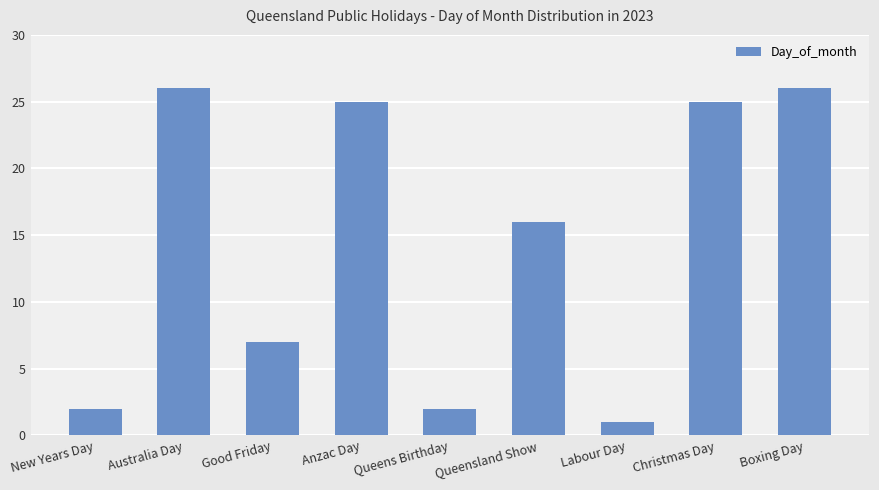

What is the ratio of the value at Queens Birthday to the value at Australia Day?

0.1